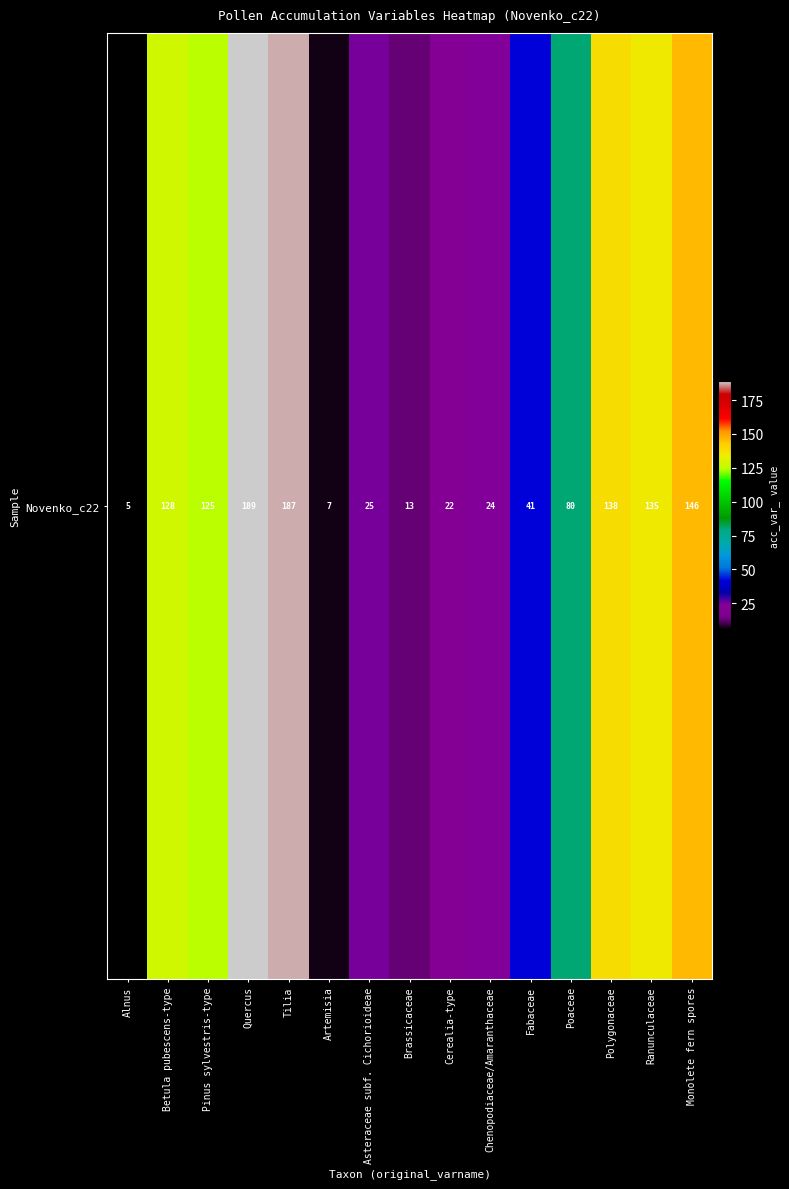

Rank the categories by value from lowest to highest.

Alnus, Artemisia, Brassicaceae, Cerealia-type, Chenopodiaceae/Amaranthaceae, Asteraceae subf. Cichorioideae, Fabaceae, Poaceae, Pinus sylvestris-type, Betula pubescens-type, Ranunculaceae, Polygonaceae, Monolete fern spores, Tilia, Quercus